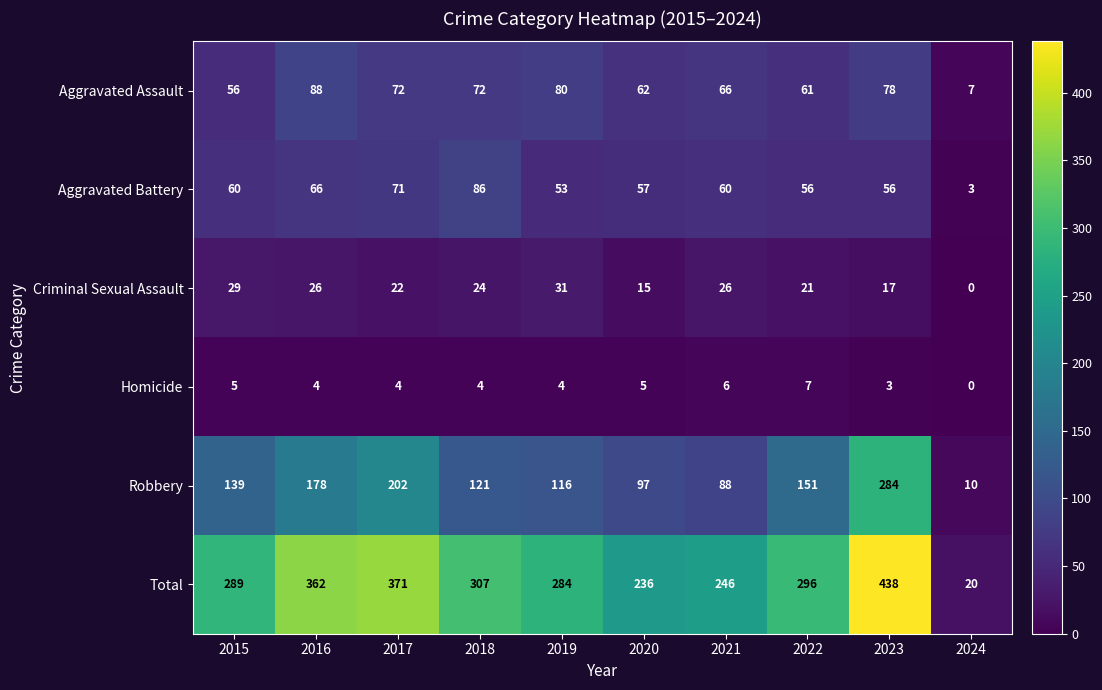

At which label is Robbery closest to 147?

2022